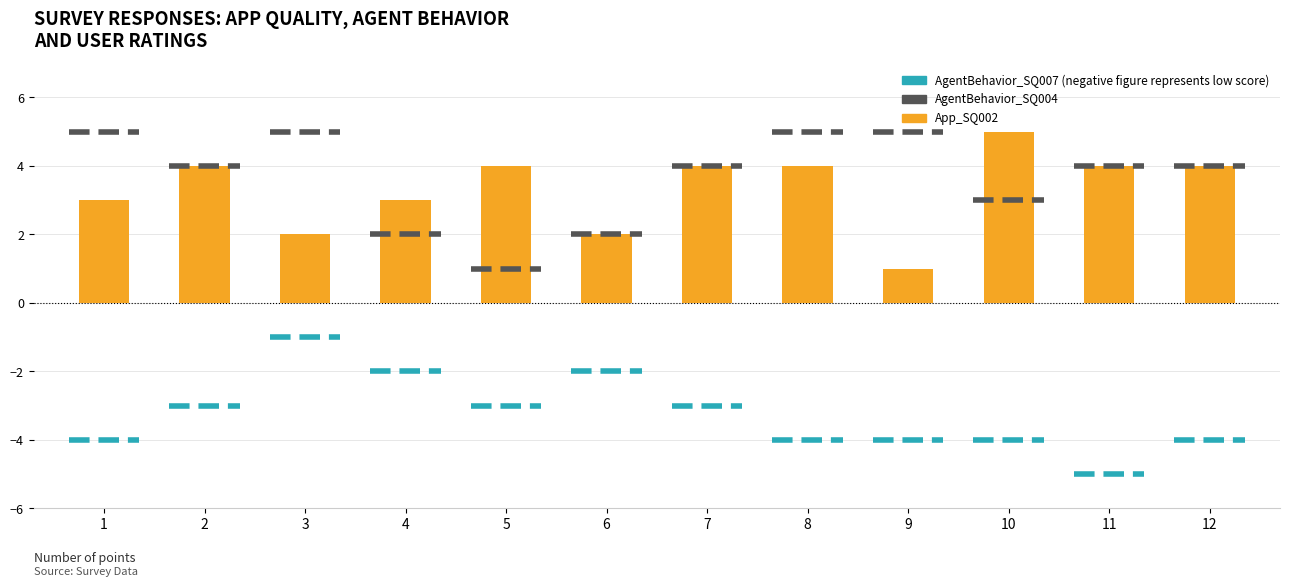

What is the greatest value displayed?

5